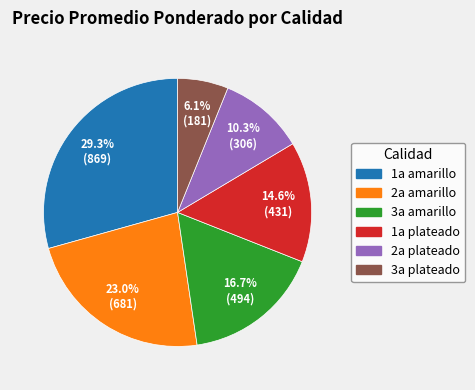

Is there any slice that represents more than half of the pie?

No